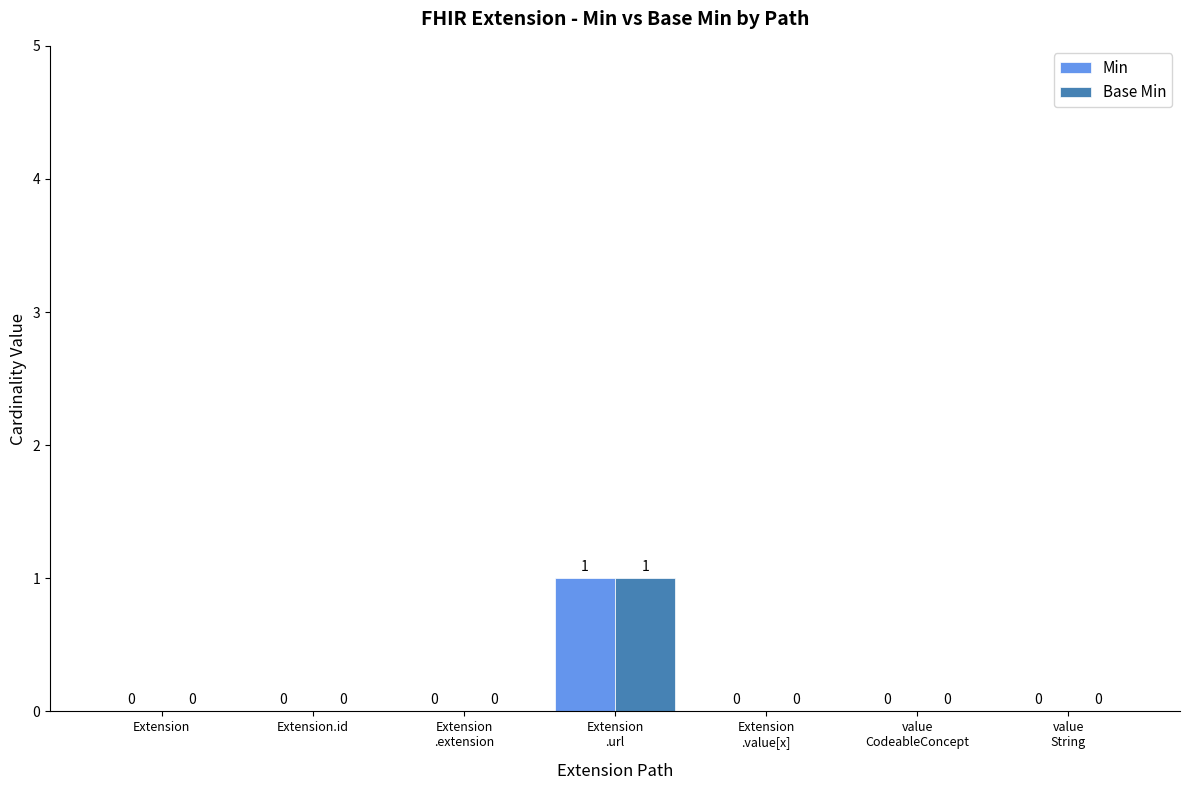

Is it true that Base Min equals 0 at Extension?

True